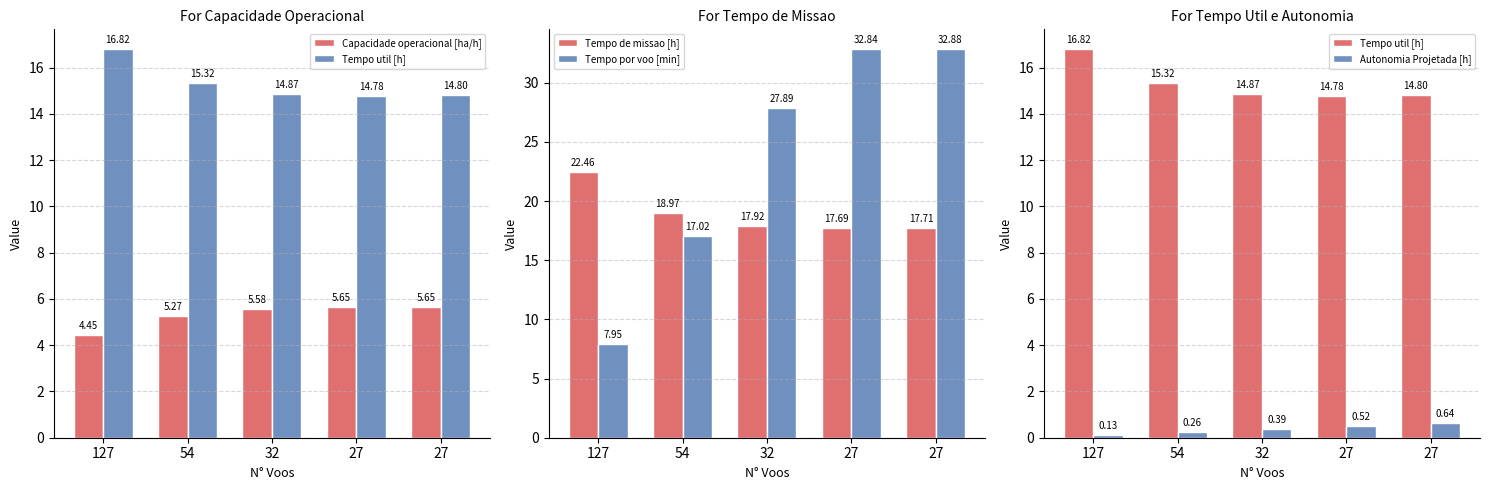

What is the minimum value for Autonomia Projetada [h]?

0.1